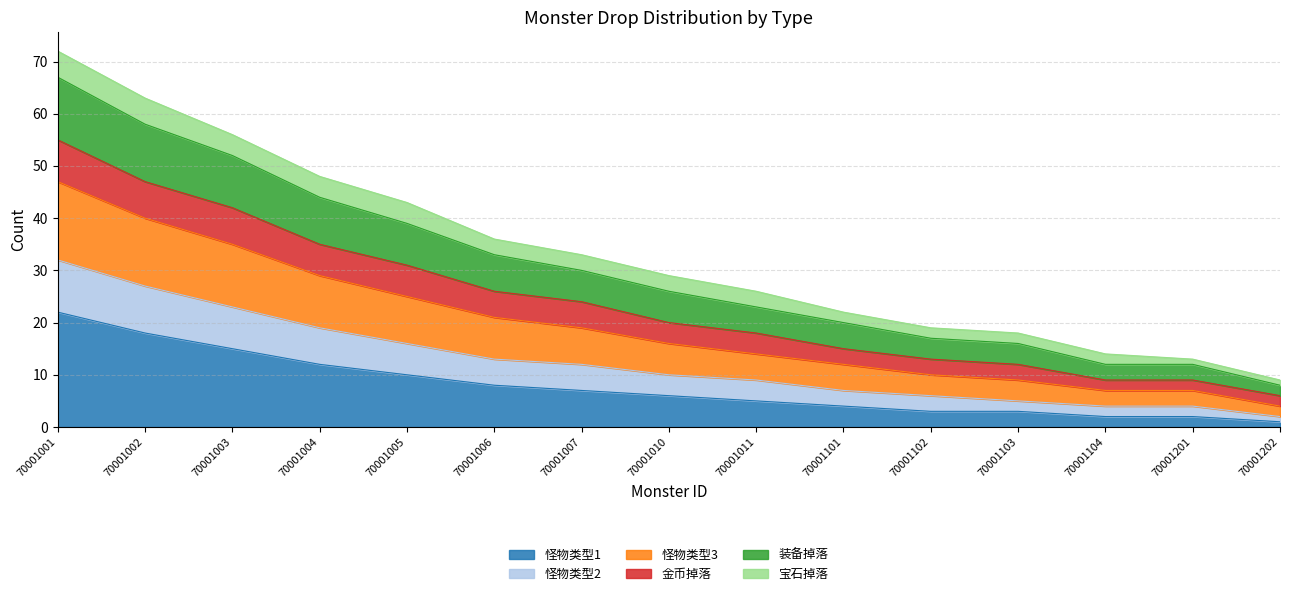

At which label does 怪物类型1 reach its minimum?

70001202